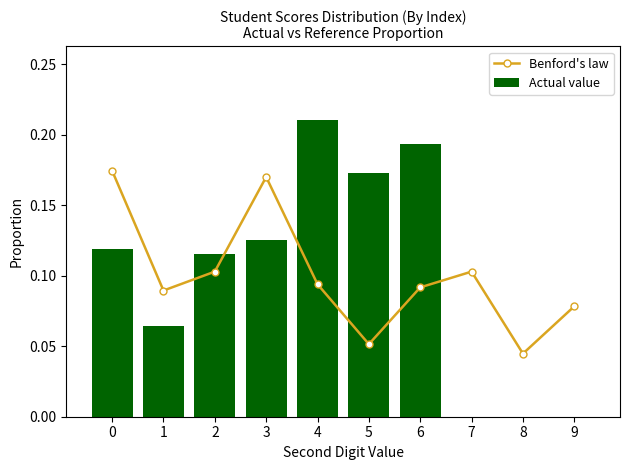

Which series has the largest range (max minus min)?

Actual value